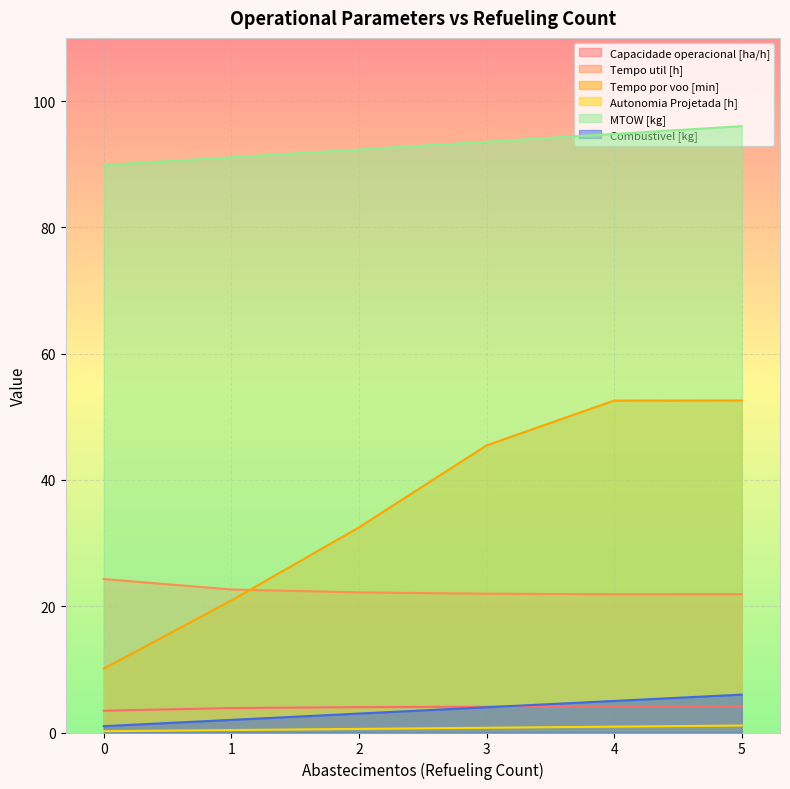

True or false: Capacidade operacional [ha/h] and Tempo util [h] cross at least once.

False